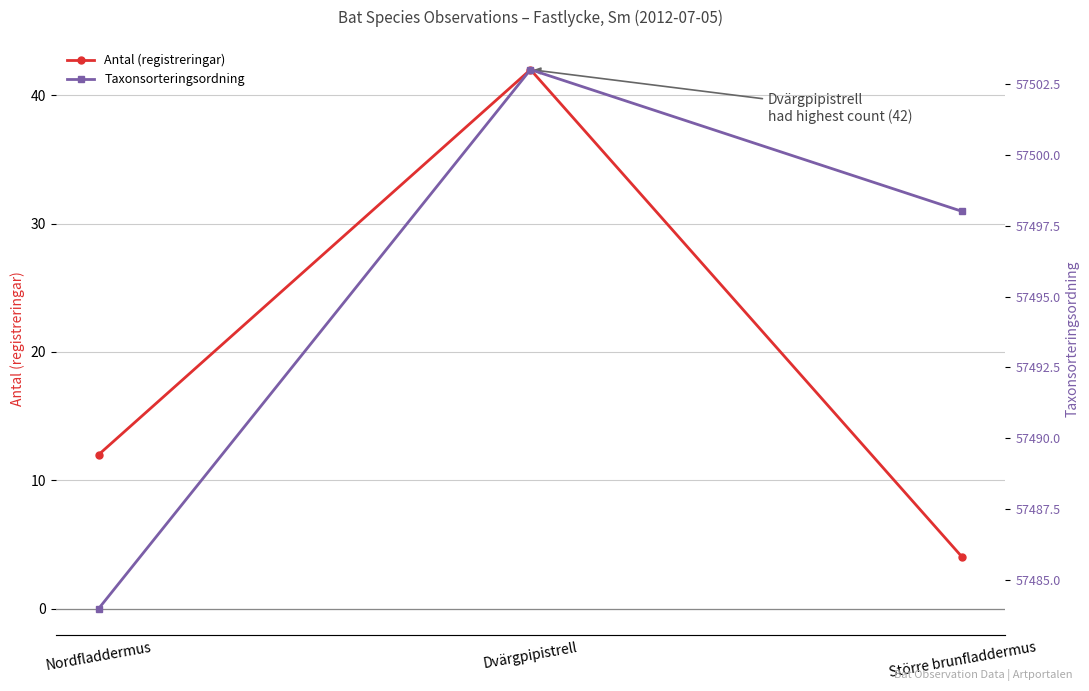

How many lines are shown in the chart?

2